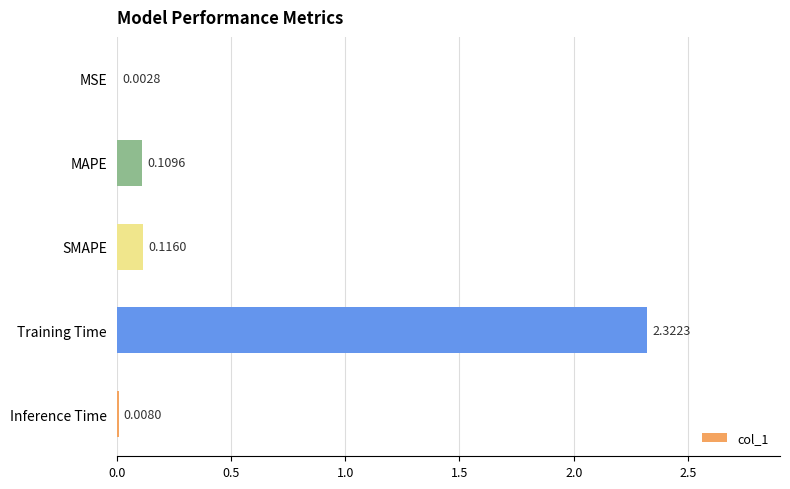

What is the average value?

0.5